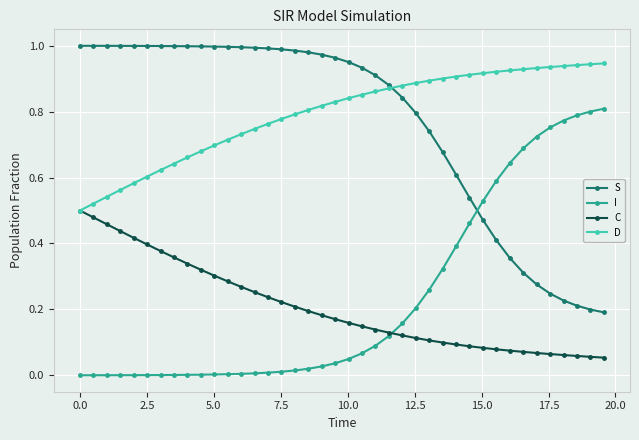

List the series in order of their peak value, highest first.

S, D, I, C